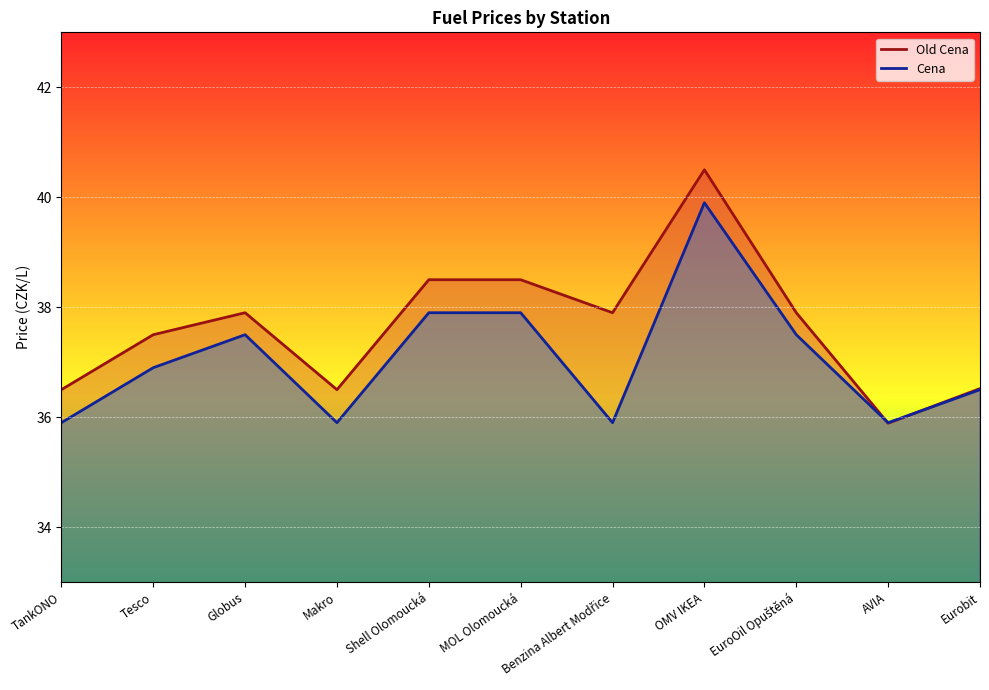

Count the number of categories in the chart.

11